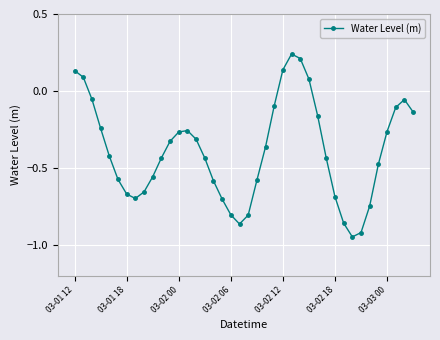

How many data points does each series have?

40